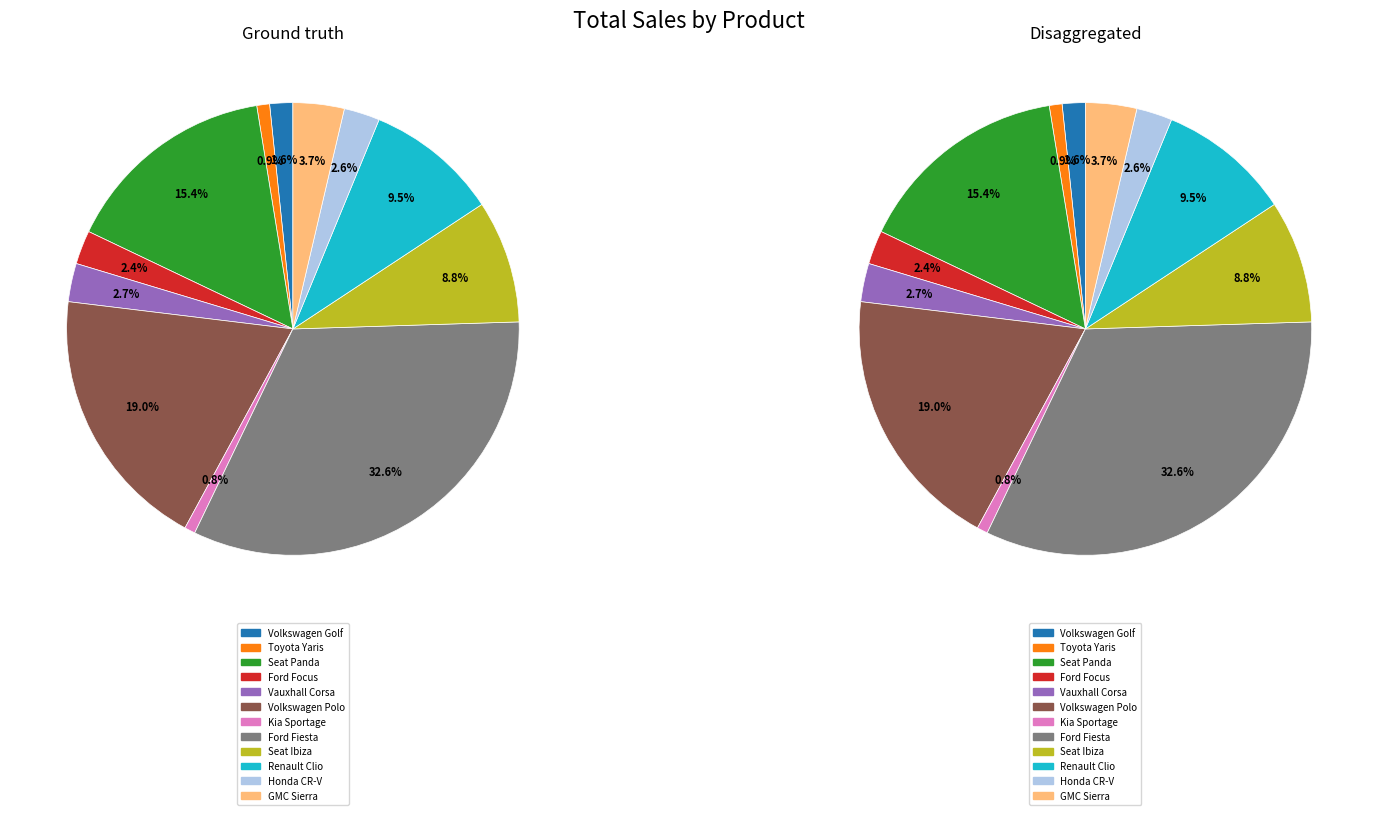

Is there any slice that represents more than half of the pie?

No